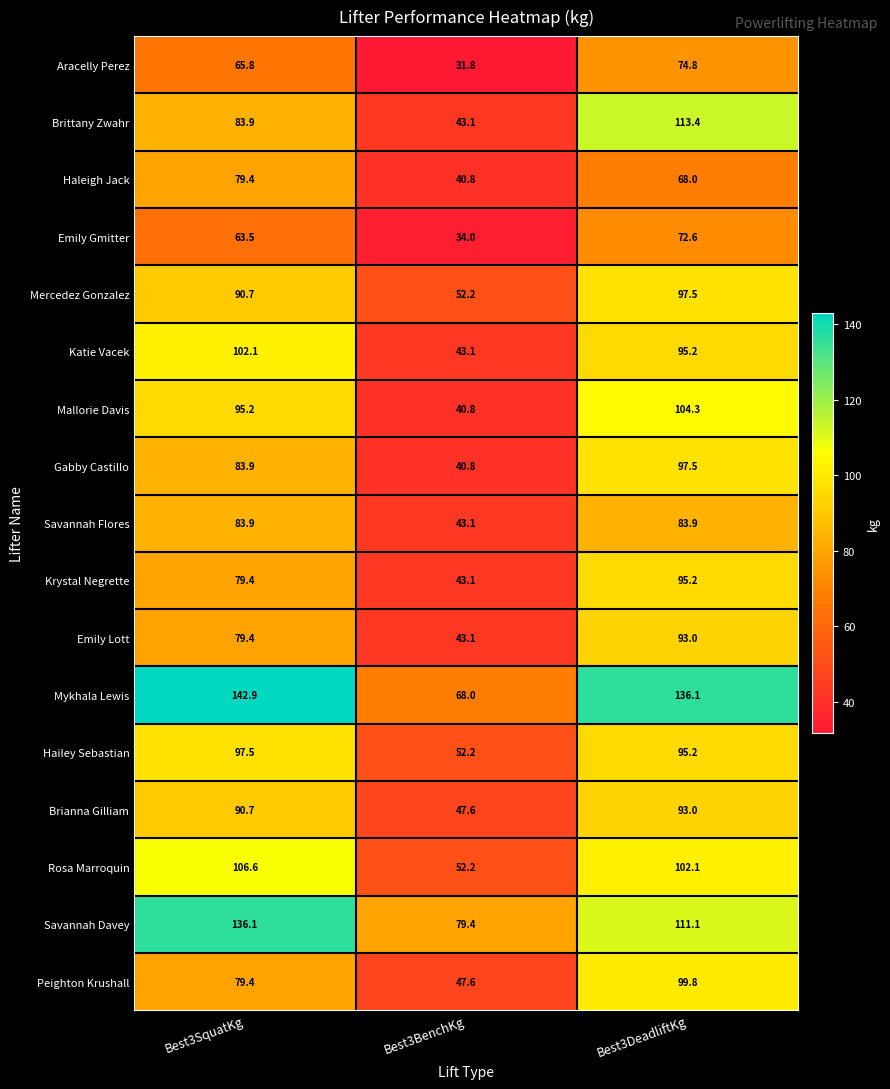

Which series has the largest range (max minus min)?

Mykhala Lewis